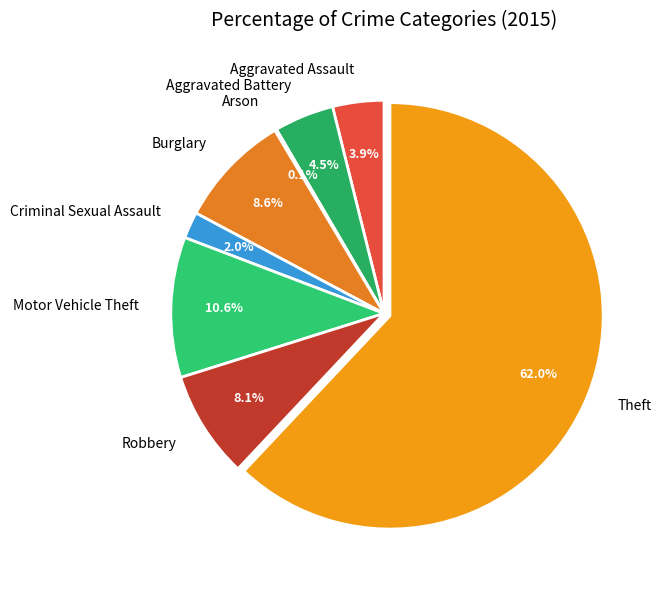

Which slice is the largest?

Theft